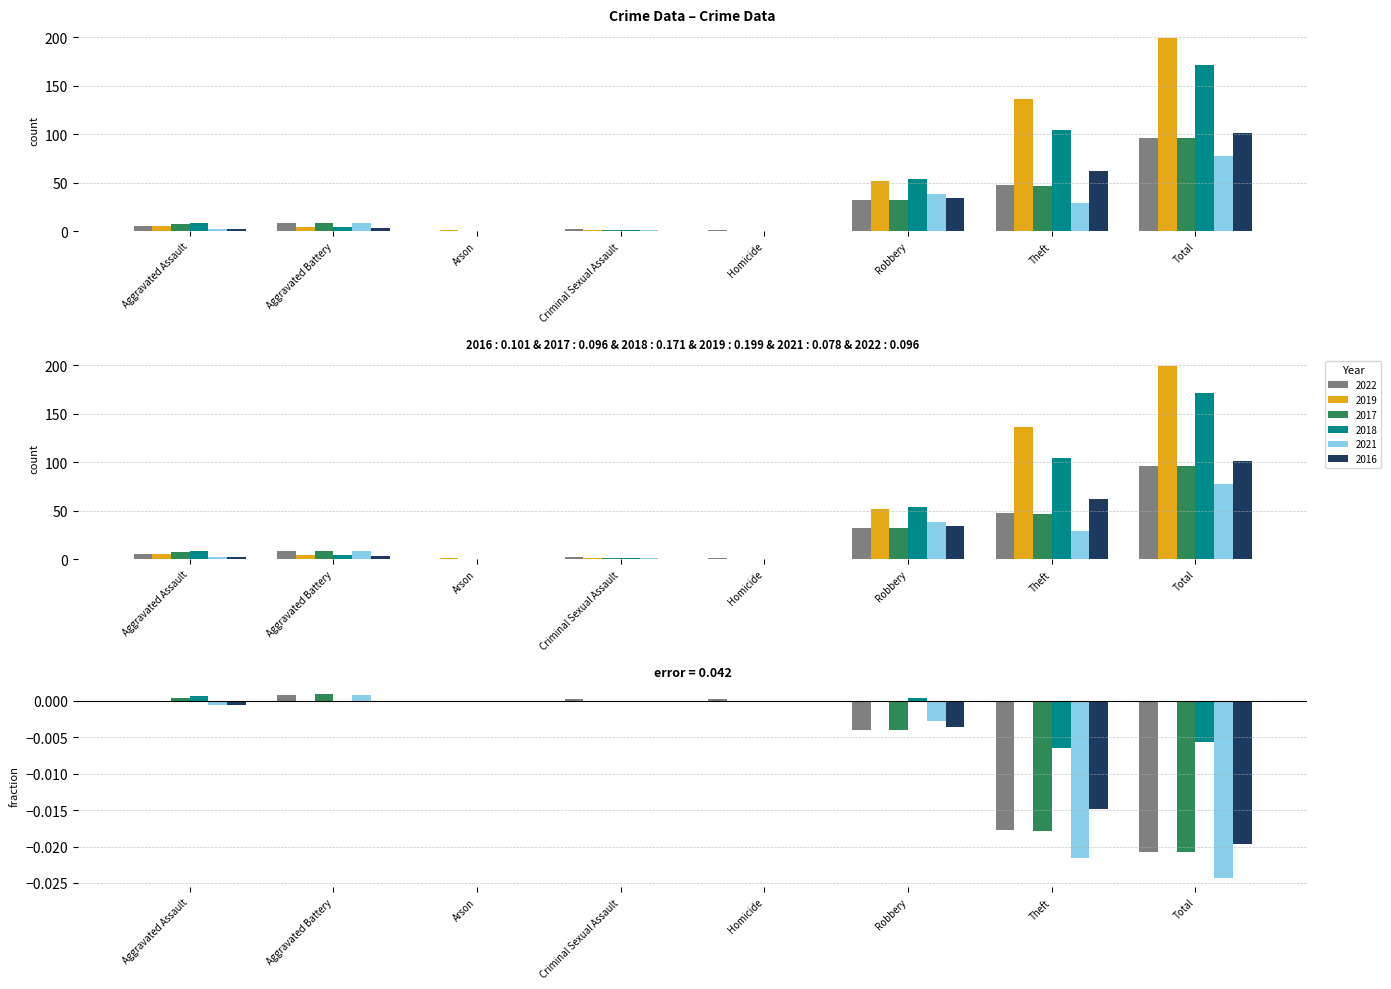

Rank the categories by 2021 value from highest to lowest.

Total, Robbery, Theft, Aggravated Battery, Aggravated Assault, Criminal Sexual Assault, Arson, Homicide